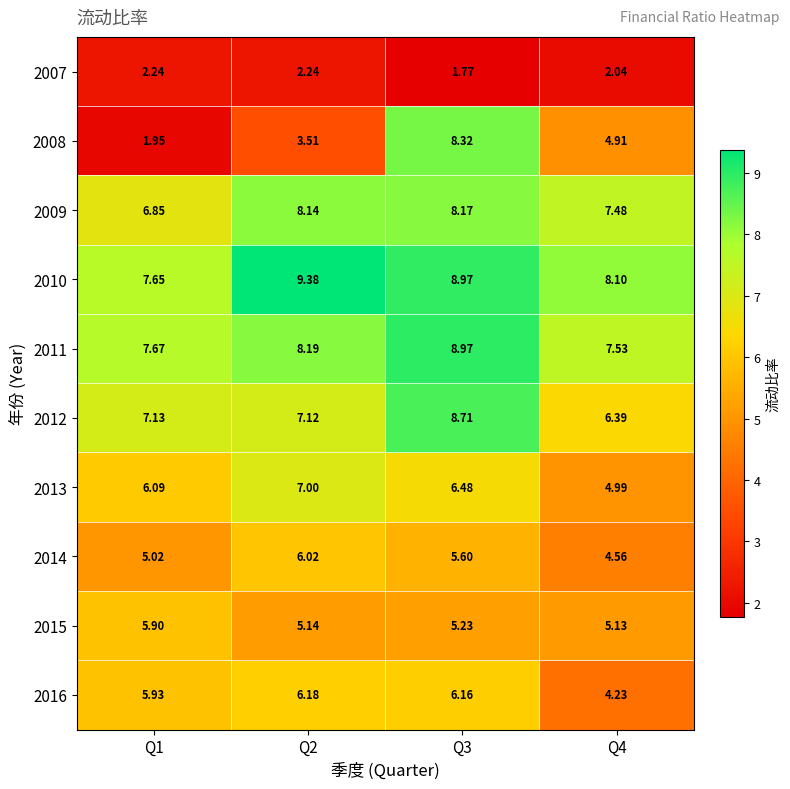

Is the value of 2015 at Q4 greater than the value of 2013 at Q3?

No